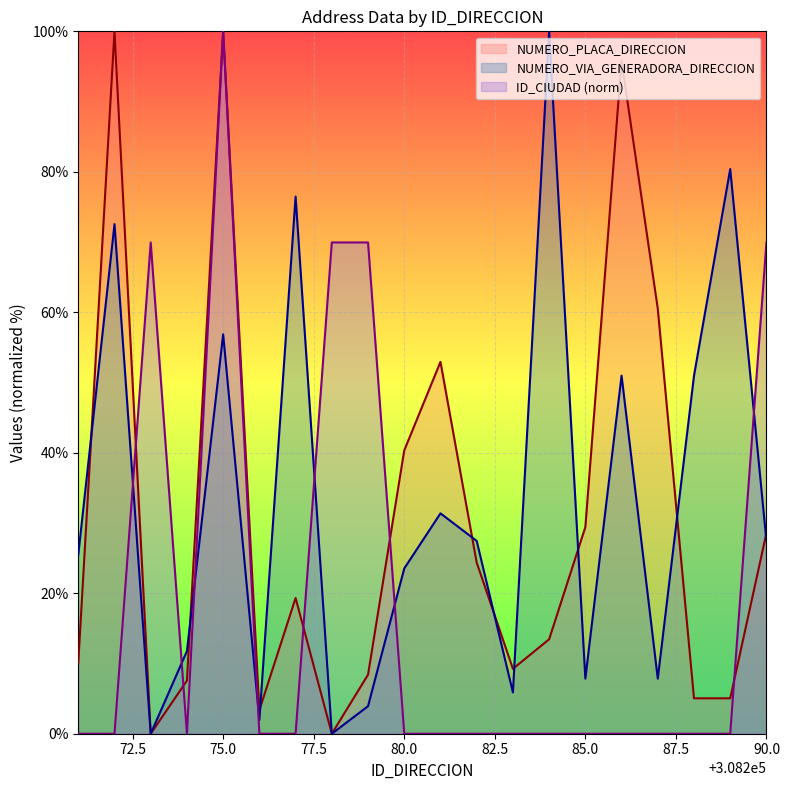

Which series has the largest total across all categories?

NUMERO_VIA_GENERADORA_DIRECCION